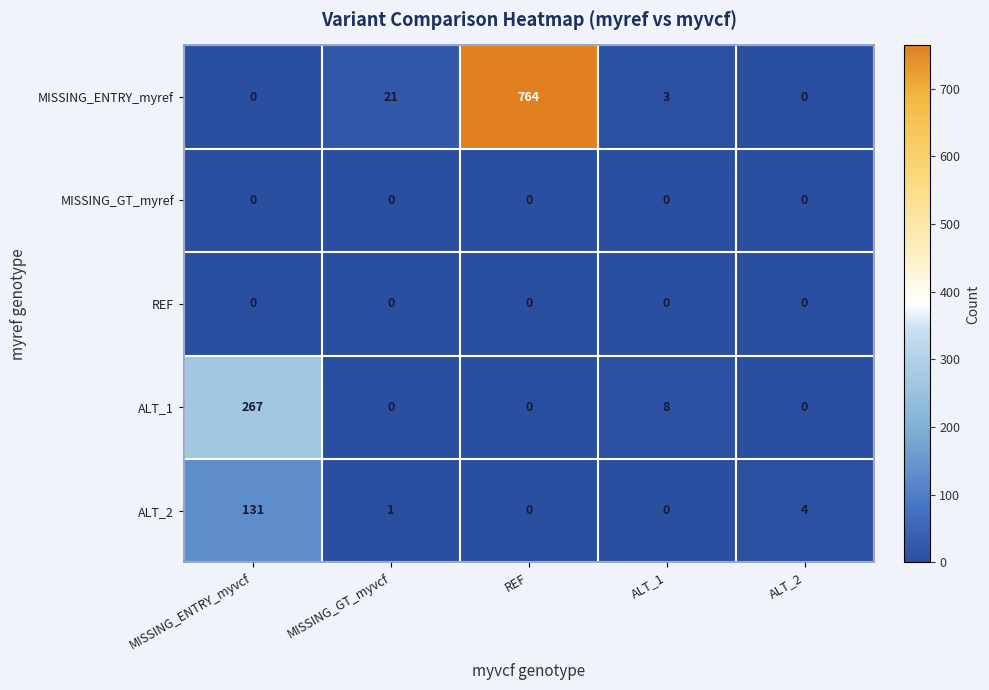

Reading left to right, transcribe all the data shown in this chart.

MISSING_ENTRY_myref: MISSING_ENTRY_myvcf=0	MISSING_GT_myvcf=21	REF=764	ALT_1=3	ALT_2=0
MISSING_GT_myref: MISSING_ENTRY_myvcf=0	MISSING_GT_myvcf=0	REF=0	ALT_1=0	ALT_2=0
REF: MISSING_ENTRY_myvcf=0	MISSING_GT_myvcf=0	REF=0	ALT_1=0	ALT_2=0
ALT_1: MISSING_ENTRY_myvcf=267	MISSING_GT_myvcf=0	REF=0	ALT_1=8	ALT_2=0
ALT_2: MISSING_ENTRY_myvcf=131	MISSING_GT_myvcf=1	REF=0	ALT_1=0	ALT_2=4